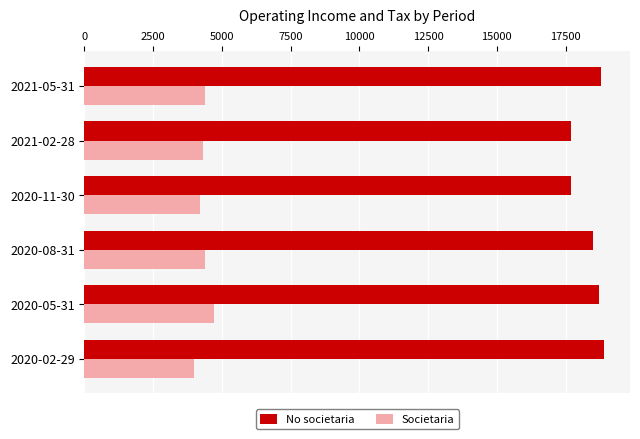

What is the maximum value shown in the chart?

18900